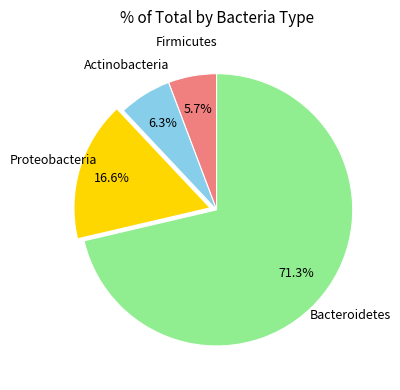

Which slice is the largest?

Bacteroidetes